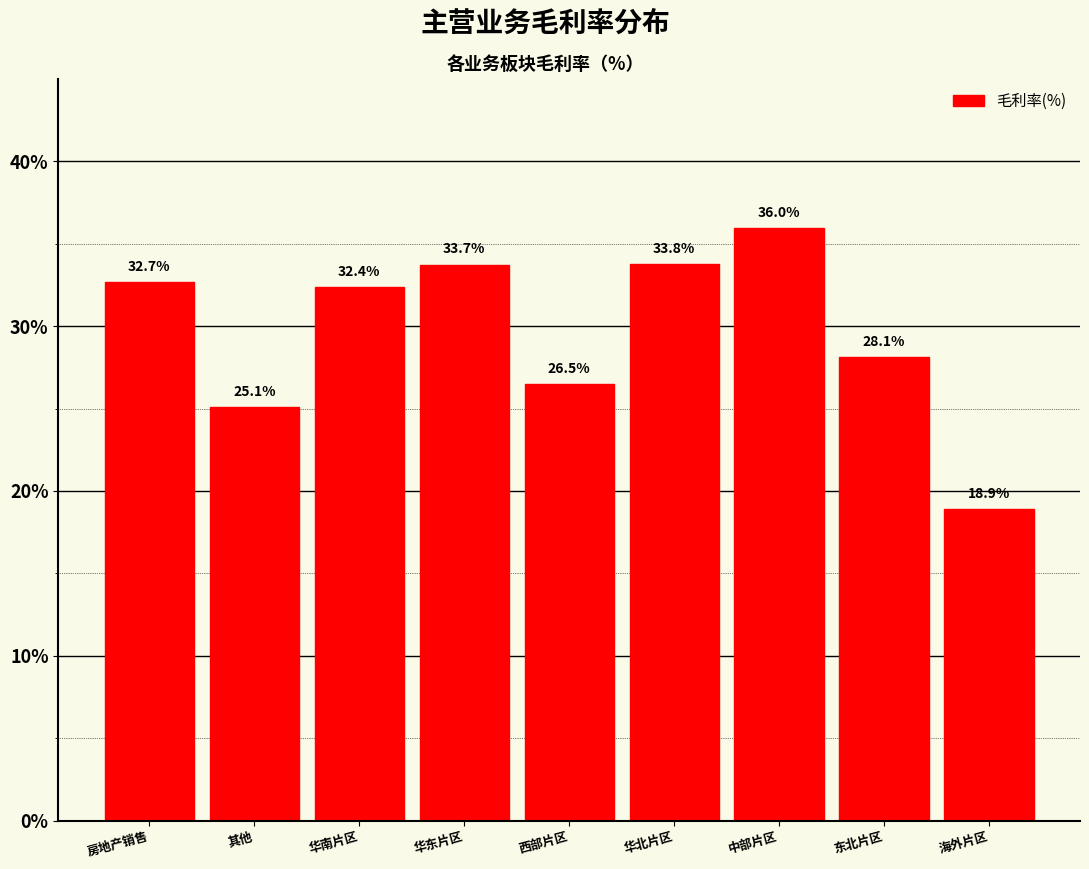

Reading left to right, transcribe all the data shown in this chart.

房地产销售=32.7	其他=25.1	华南片区=32.4	华东片区=33.7	西部片区=26.5	华北片区=33.8	中部片区=36.0	东北片区=28.1	海外片区=18.9